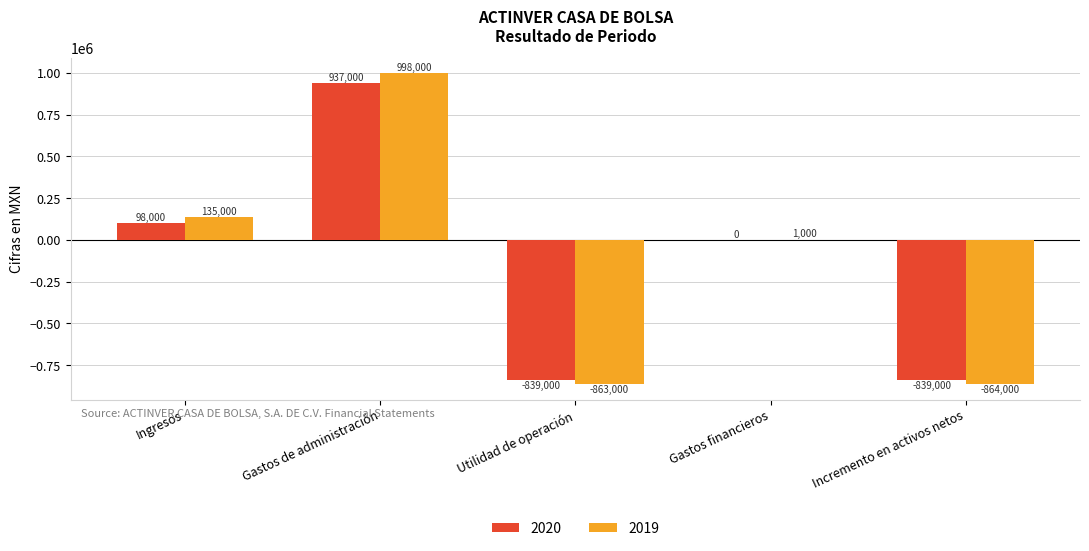

What is the sum of all 2020 values?

-643000